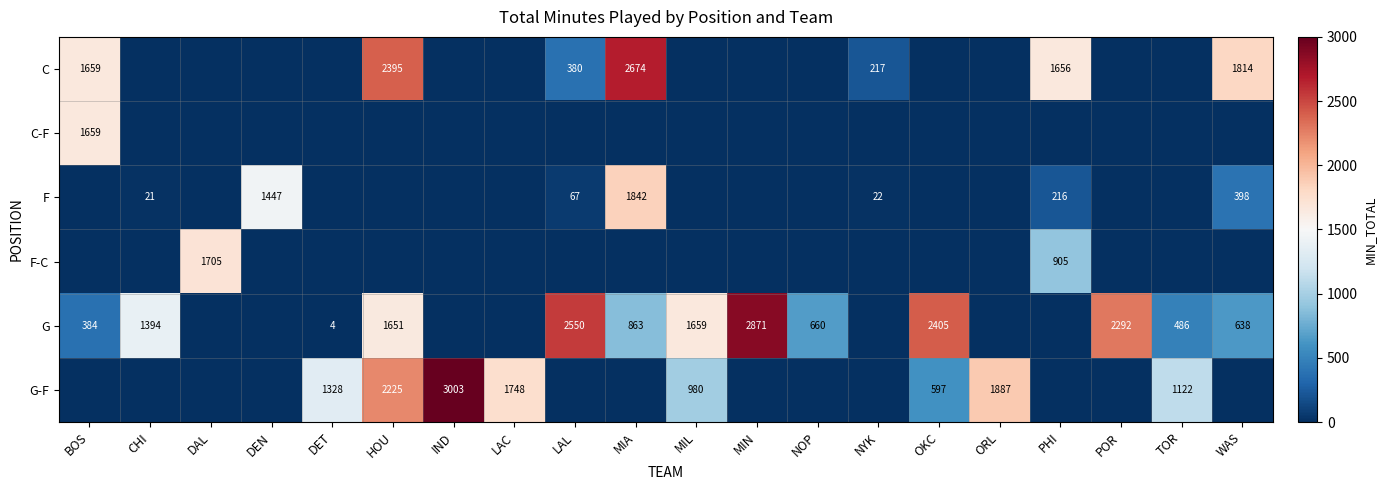

True or false: F has a value of 67 at LAL.

True